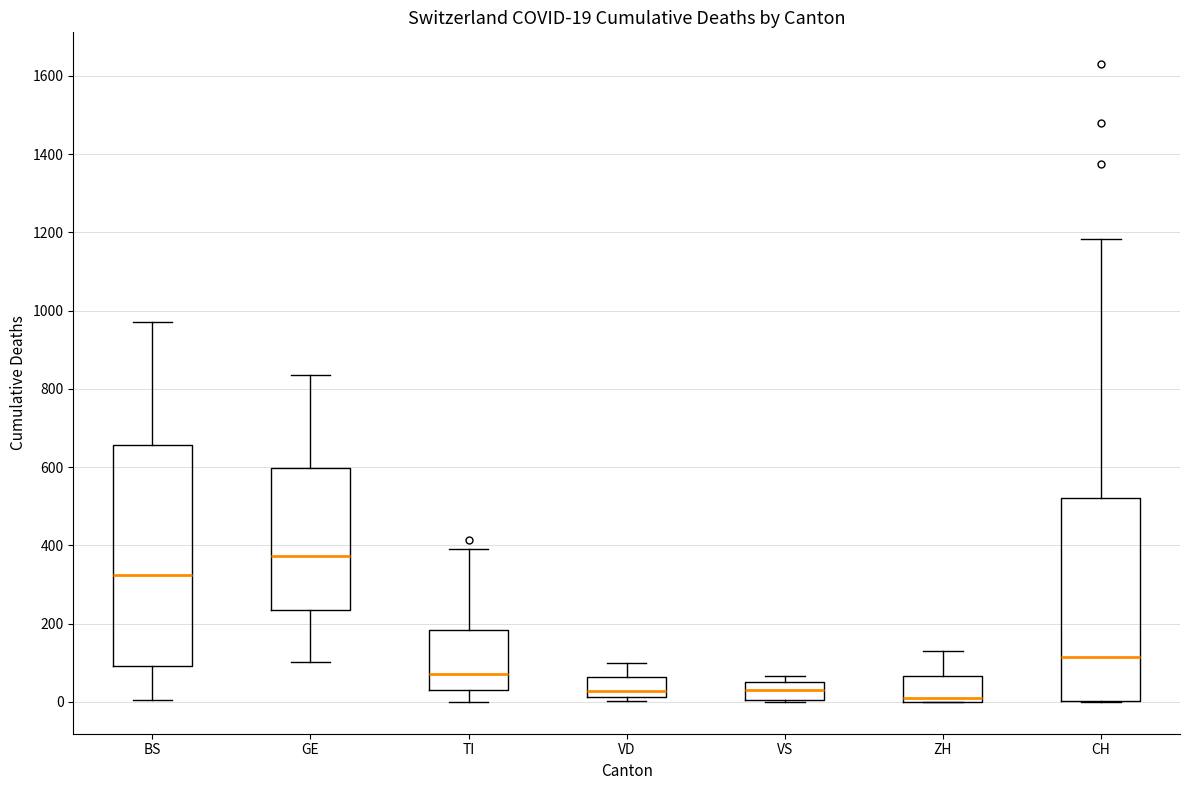

Comparing the boxes themselves (not the whiskers), which one is the tallest?

BS